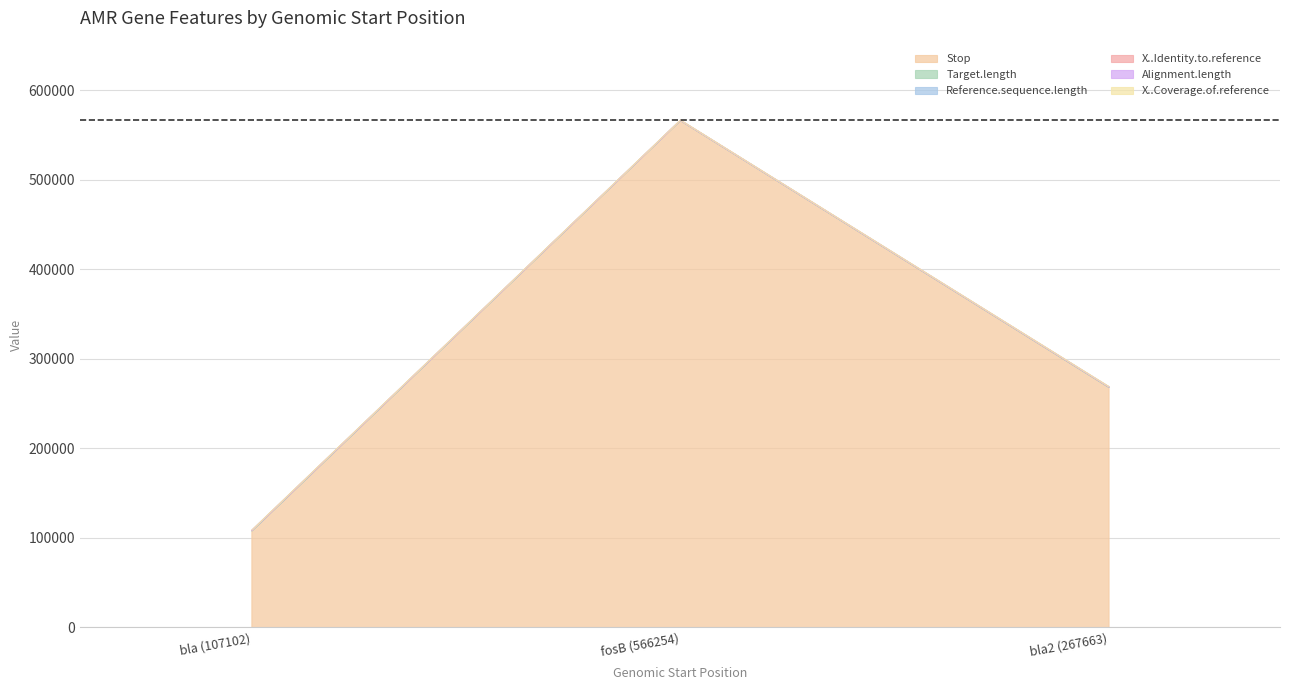

How many values in the Stop series exceed 268433?

1